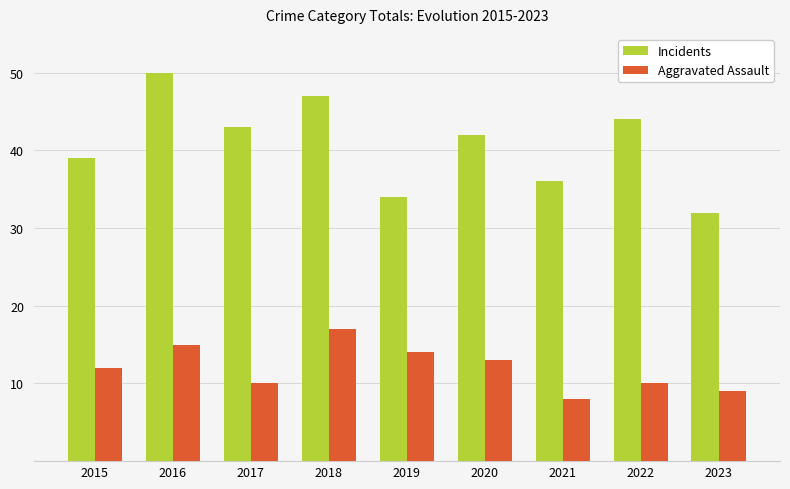

Are the bars grouped side by side (vs. stacked)?

Yes